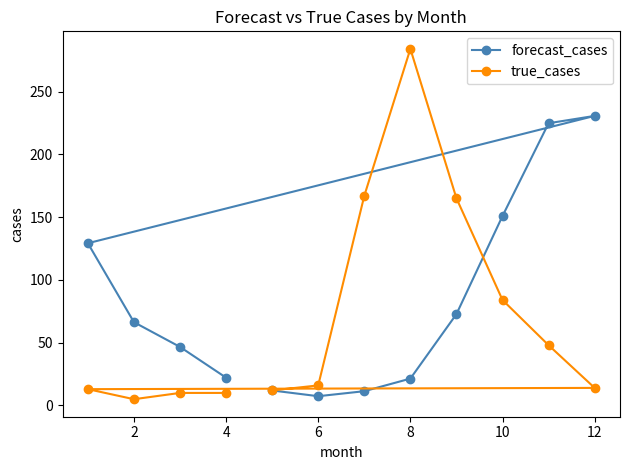

At 8, list the series in order from smallest to largest.

forecast_cases, true_cases